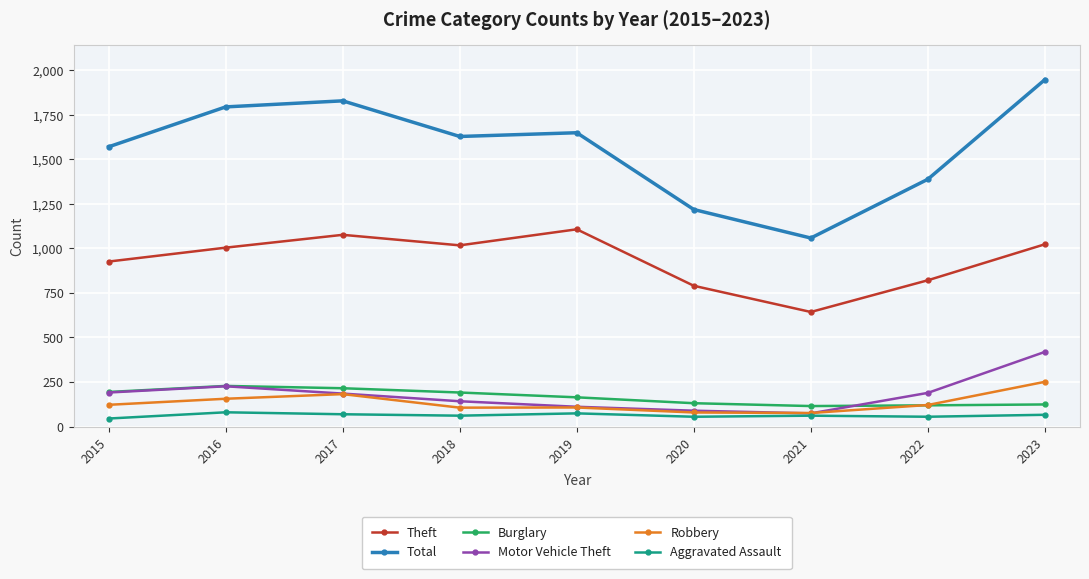

True or false: Theft has more than 2 interior local peaks.

False